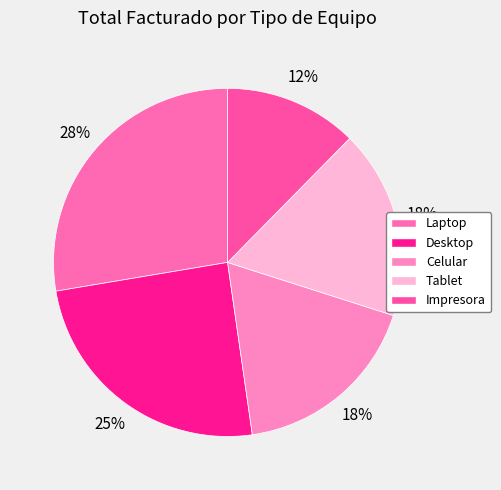

What is the smallest slice in the pie chart?

Impresora